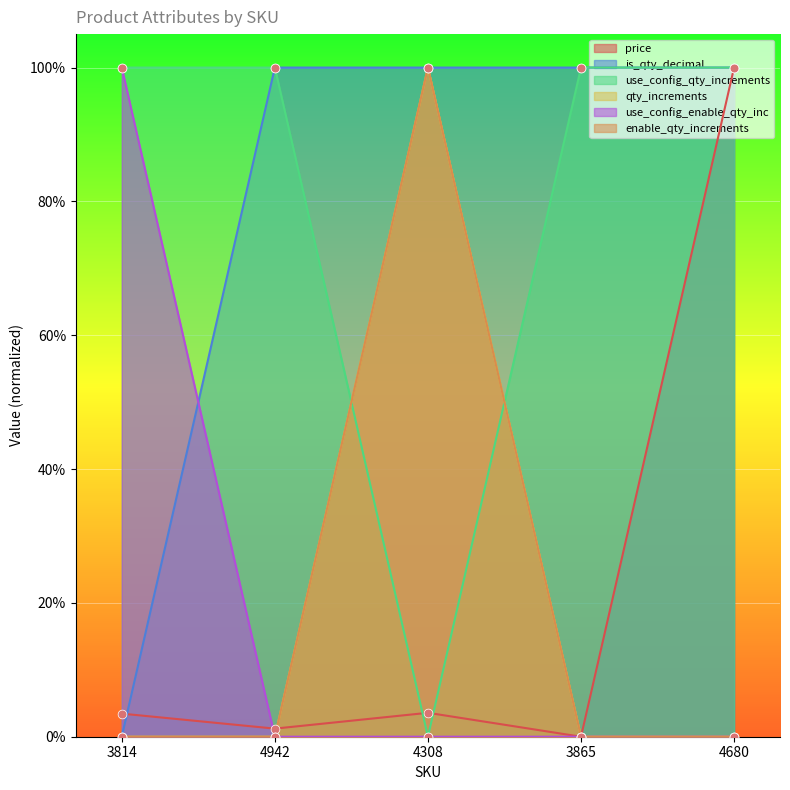

Is the value of qty_increments at 4680 greater than the value of use_config_qty_increments at 4680?

No